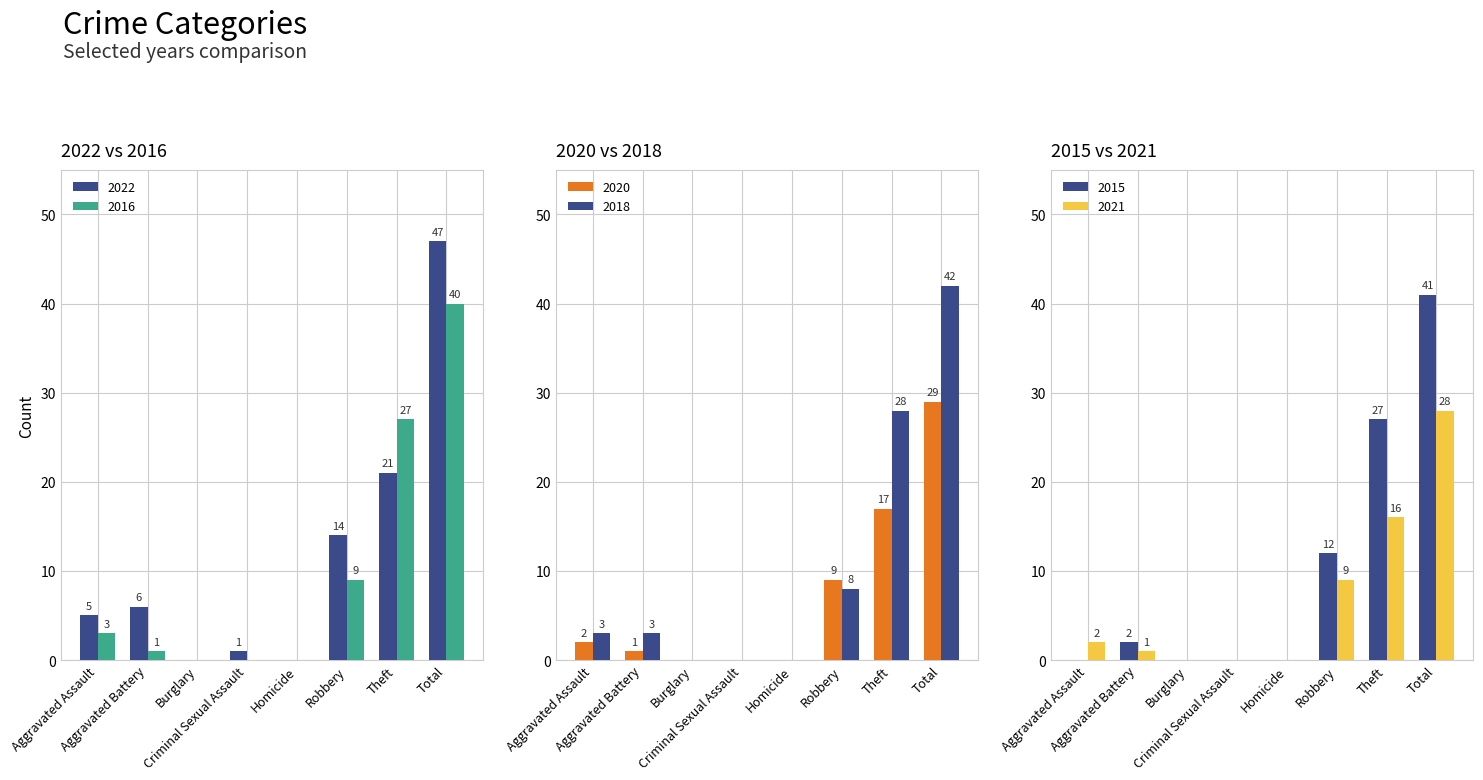

How many values in the 2022 series exceed 6?

3